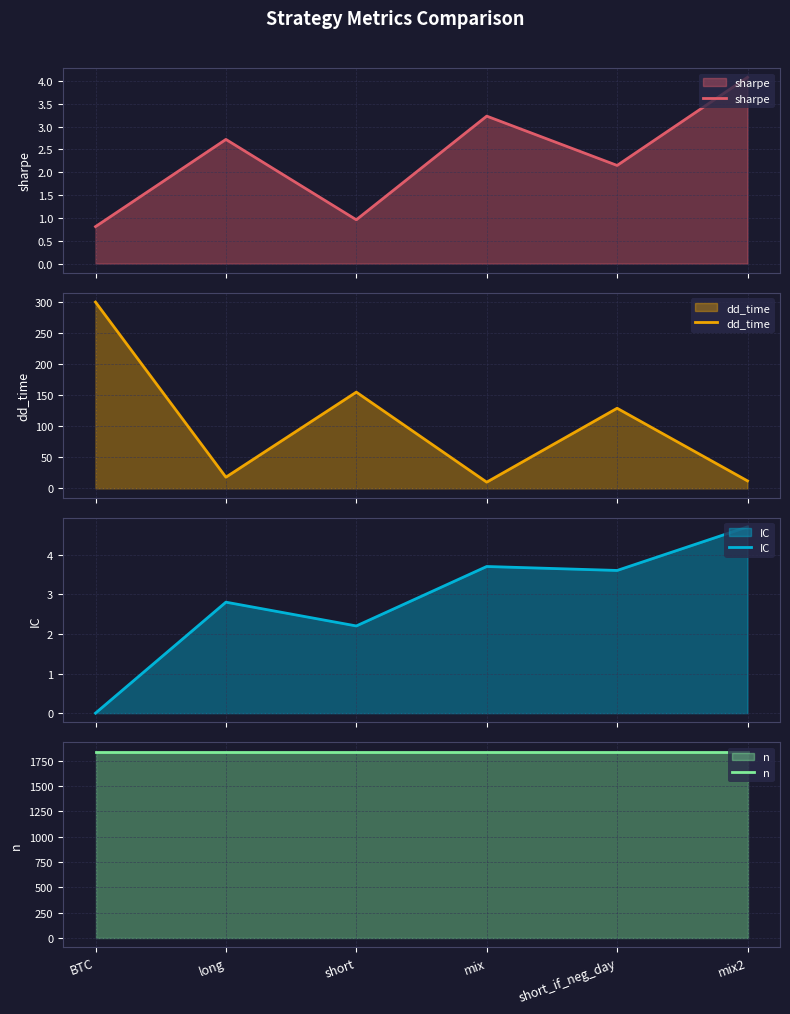

The IC series shows 1.5 at BTC. True or false?

False